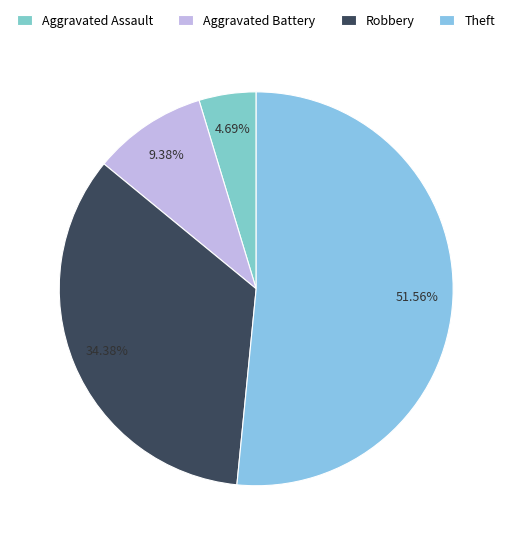

How many segments does this pie chart have?

4